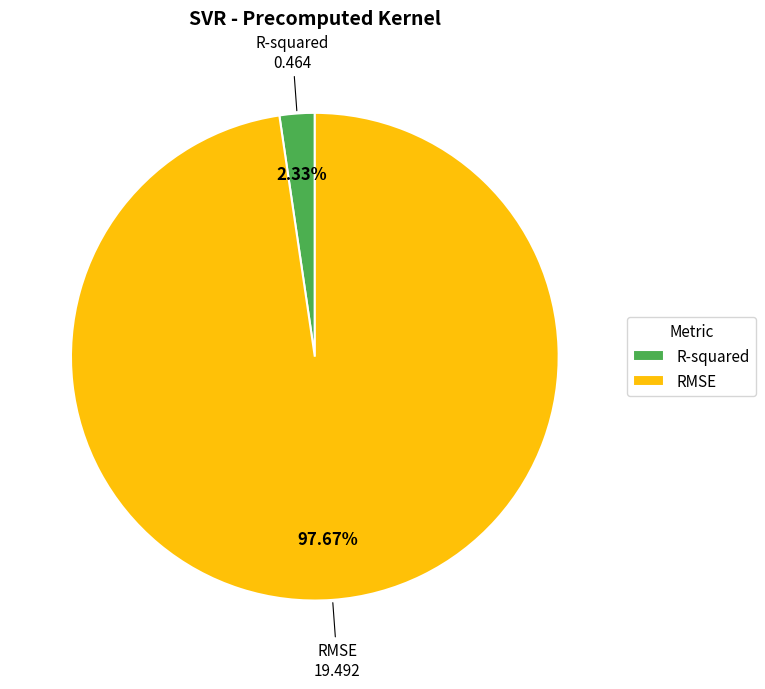

Which has a higher value, RMSE or R-squared?

RMSE